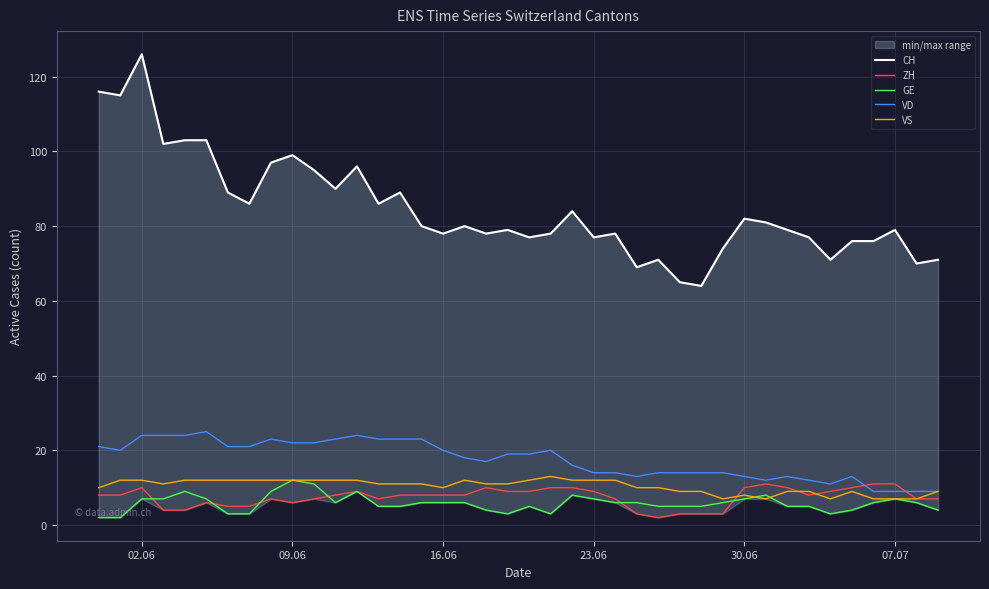

What is the highest value of the VS series?

13